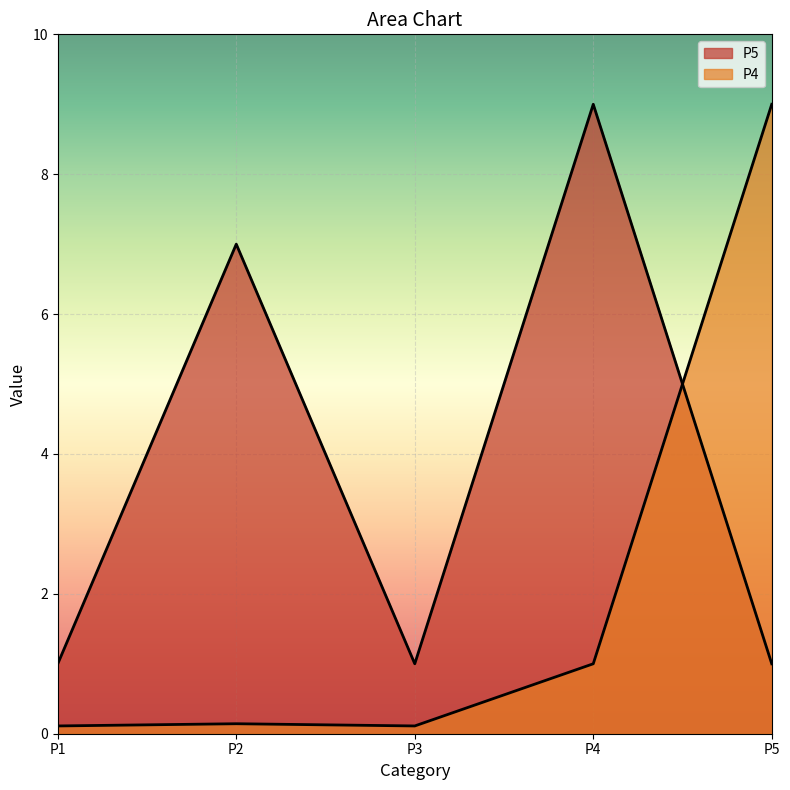

How many P5 values are between 1 and 7?

4